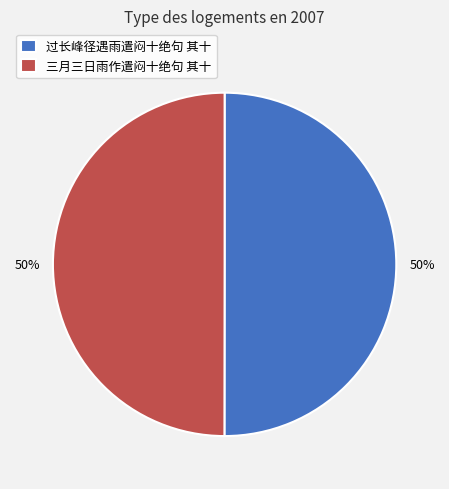

Is it true that 三月三日雨作遣闷十绝句 其十 is 57% of the pie?

False